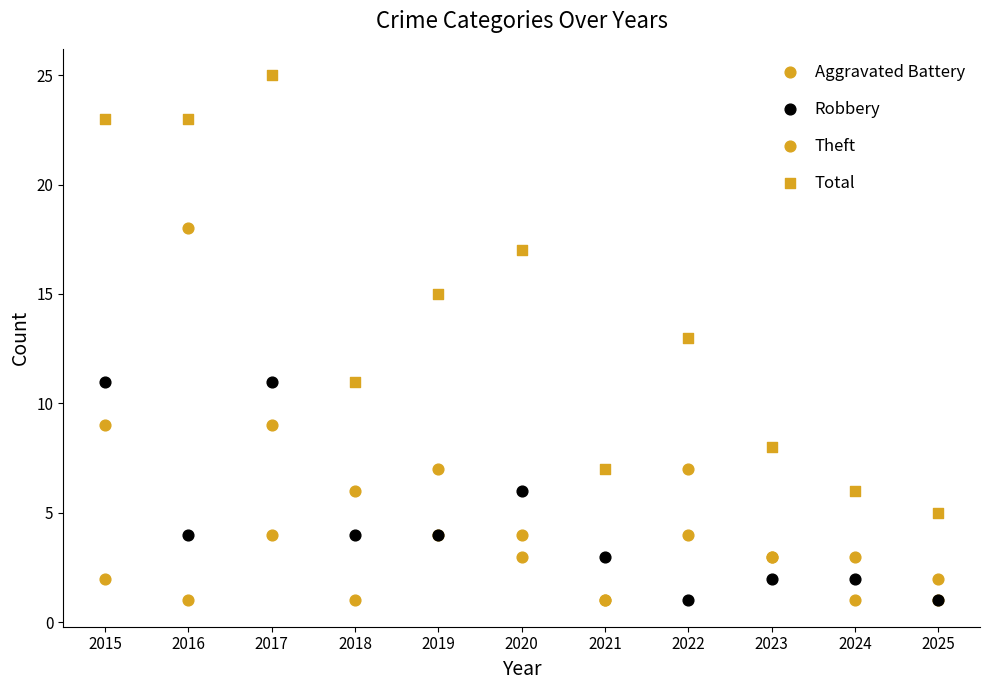

What are all the series names shown in the legend?

Aggravated Battery, Robbery, Theft, Total